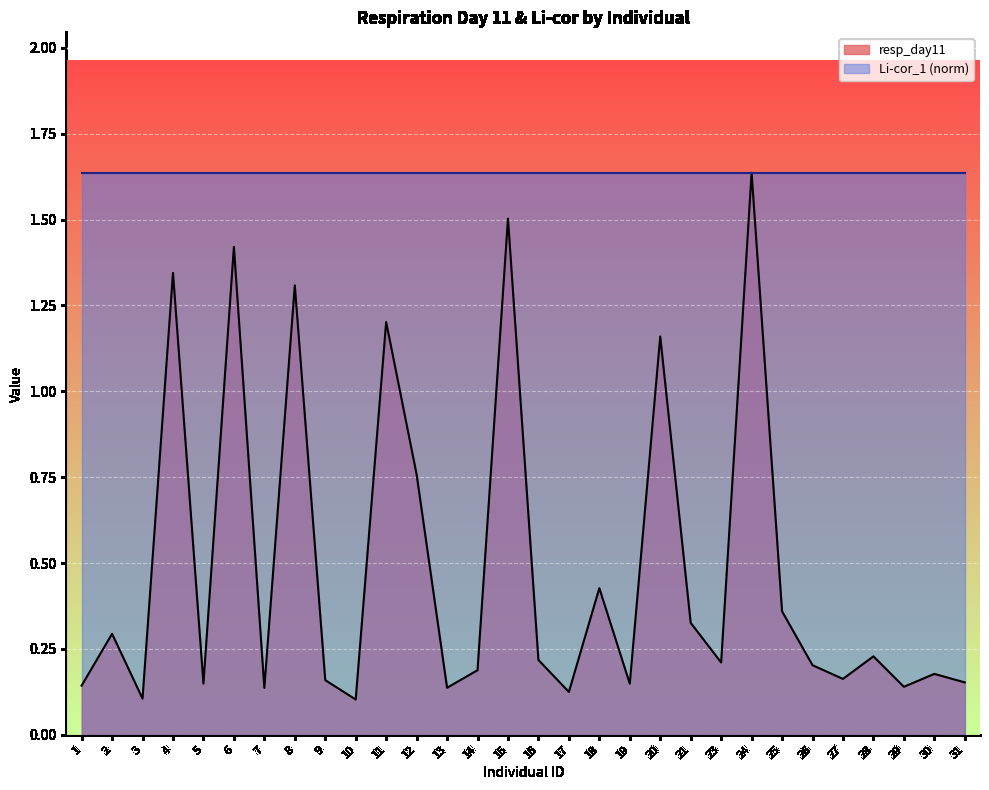

Between 3 and 19, which is larger?

19